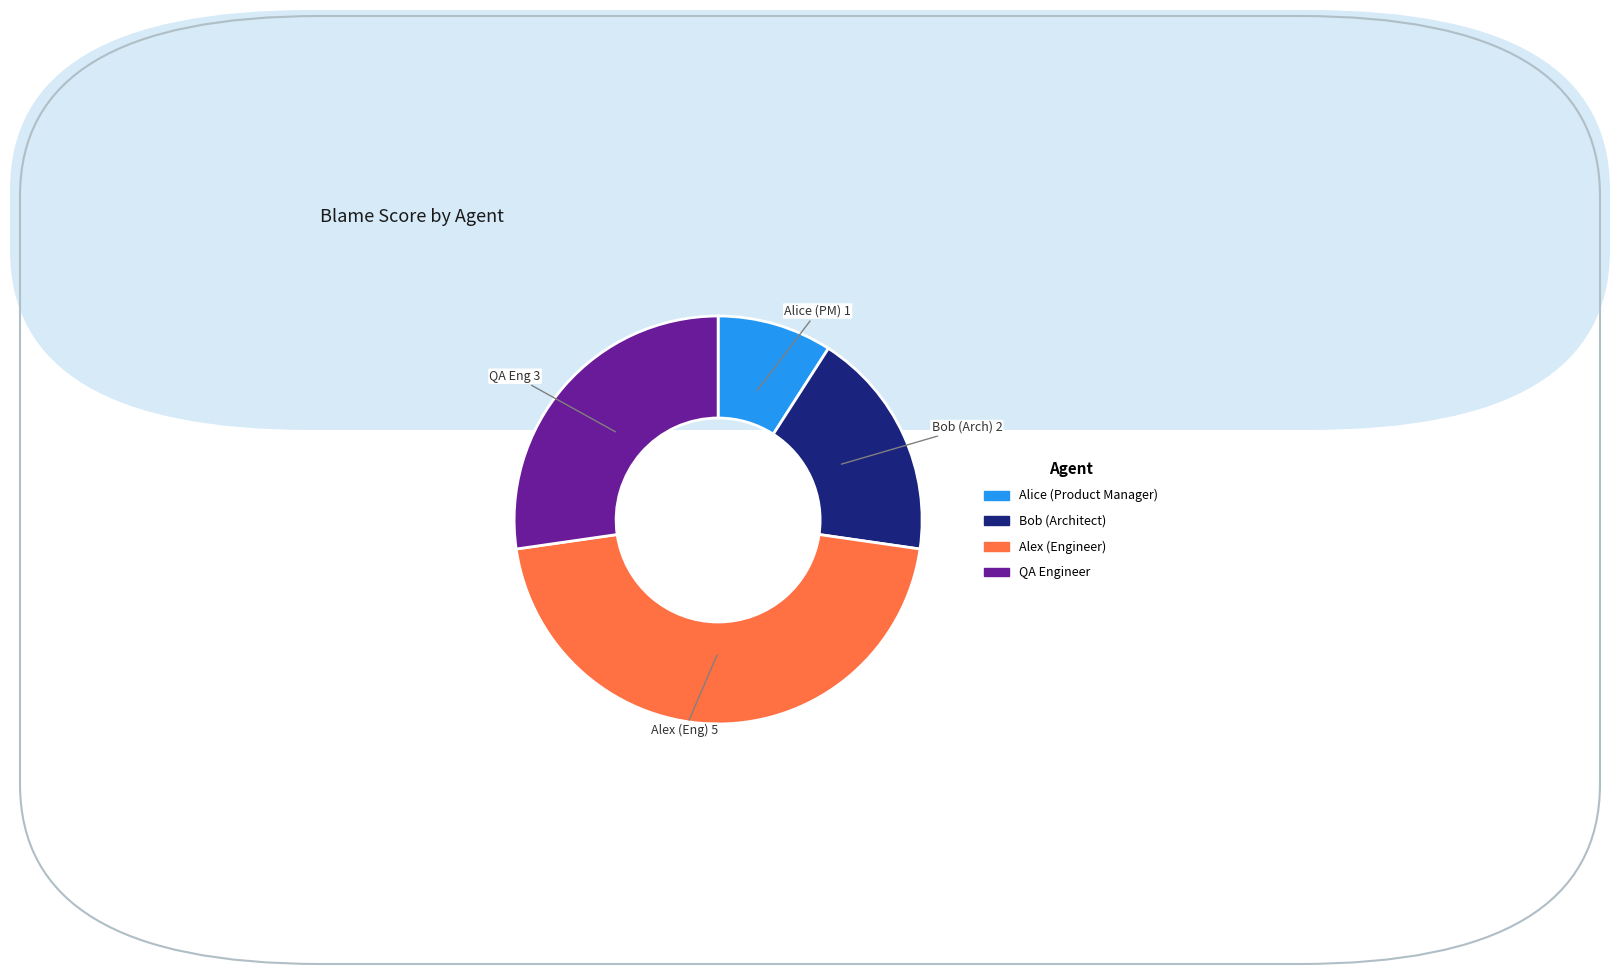

True or false: Alex (Engineer) accounts for 45% of the total.

True